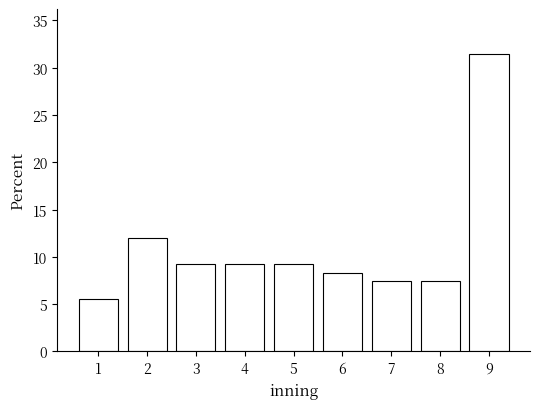

Reading left to right, what are all the values shown in this chart?

5.6	12.0	9.3	9.3	9.3	8.3	7.4	7.4	31.5